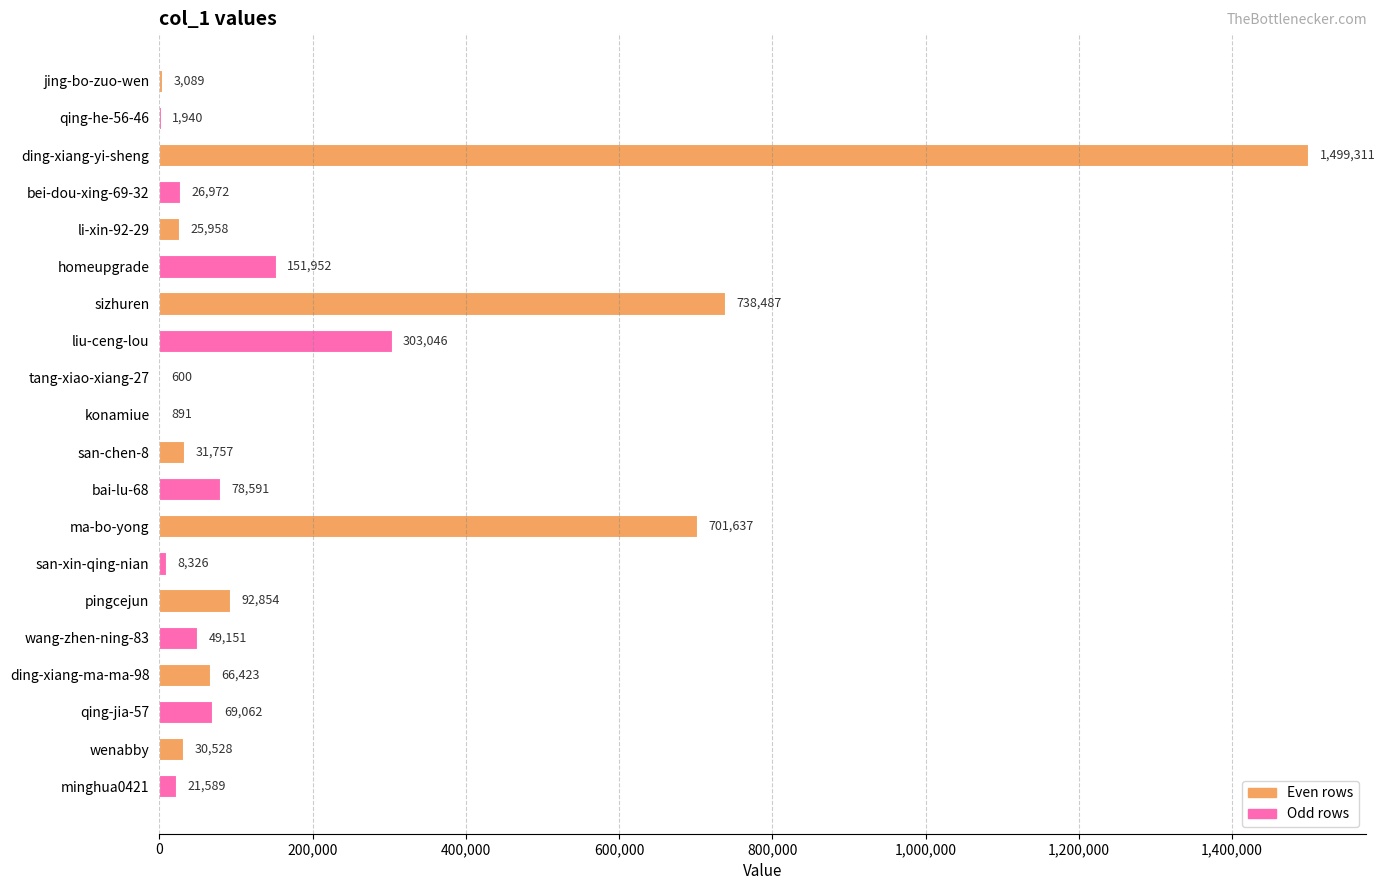

At which category does the chart reach its peak across all series?

ding-xiang-yi-sheng